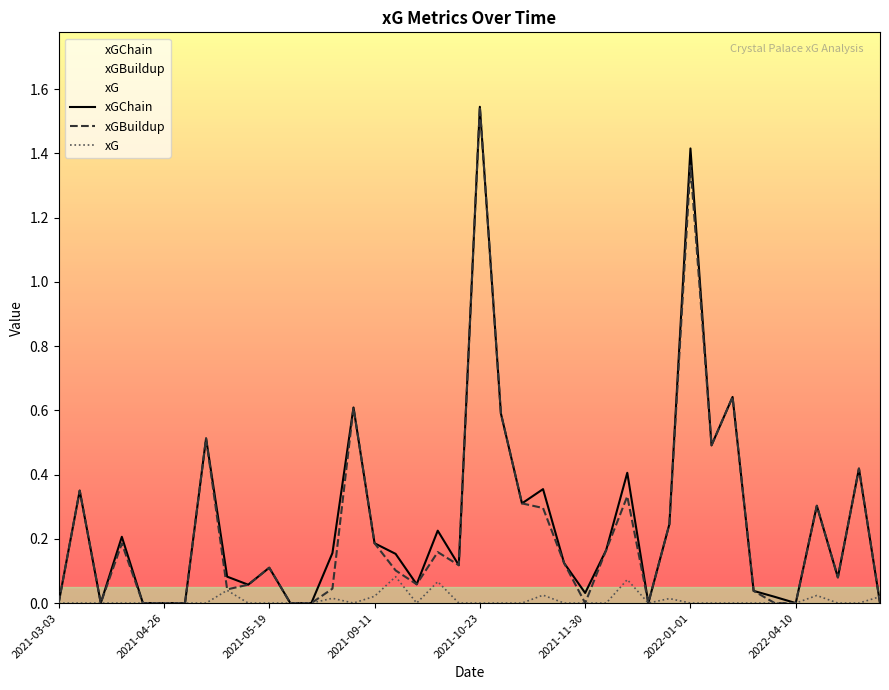

Reading left to right, what are all the values shown in this chart?

xGChain: 0.0	0.4	0.0	0.2	0.0	0.0	0.0	0.5	0.1	0.1	0.1	0.0	0.0	0.2	0.6	0.2	0.2	0.1	0.2	0.1	1.5	0.6	0.3	0.4	0.1	0.0	0.2	0.4	0.0	0.2	1.4	0.5	0.6	0.0	0.0	0.0	0.3	0.1	0.4	0.0
xGBuildup: 0.0	0.4	0.0	0.2	0.0	0.0	0.0	0.5	0.0	0.1	0.1	0.0	0.0	0.0	0.6	0.2	0.1	0.1	0.2	0.1	1.5	0.6	0.3	0.3	0.1	0.0	0.2	0.3	0.0	0.2	1.4	0.5	0.6	0.0	0.0	0.0	0.3	0.1	0.4	0.0
xG: 0.0	0.0	0.0	0.0	0.0	0.0	0.0	0.0	0.0	0.0	0.0	0.0	0.0	0.0	0.0	0.0	0.1	0.0	0.1	0.0	0.0	0.0	0.0	0.0	0.0	0.0	0.0	0.1	0.0	0.0	0.0	0.0	0.0	0.0	0.0	0.0	0.0	0.0	0.0	0.0